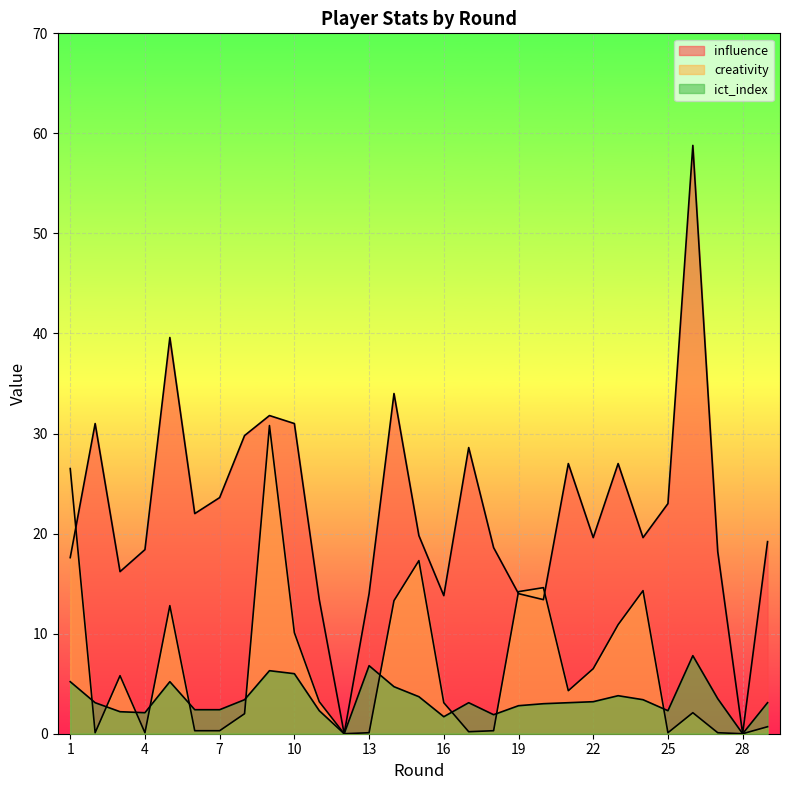

At which label is influence closest to 29?

17